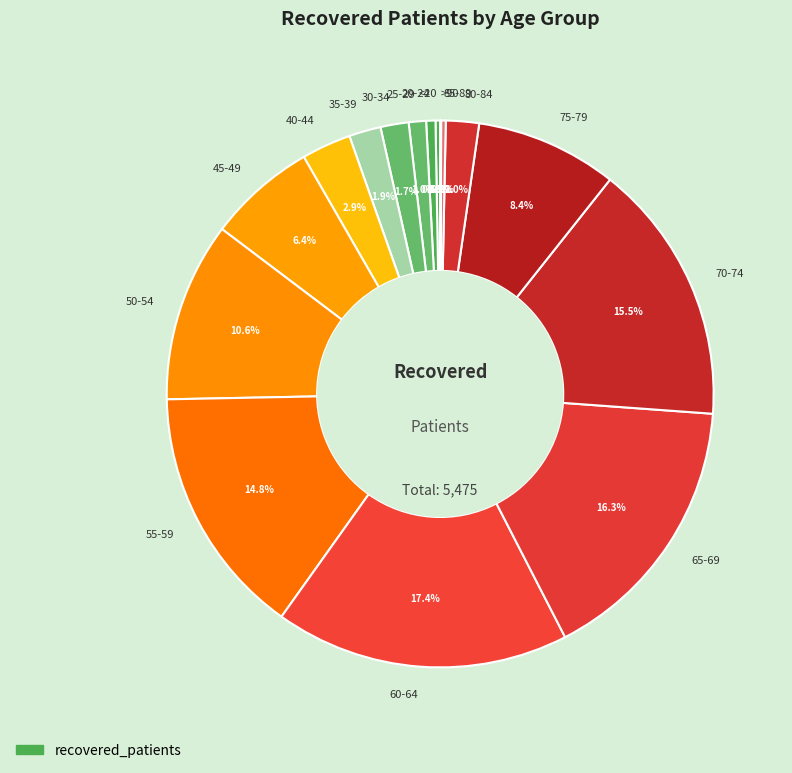

What is the ratio of the value at 55-59 to the value at 20-24?

27.1